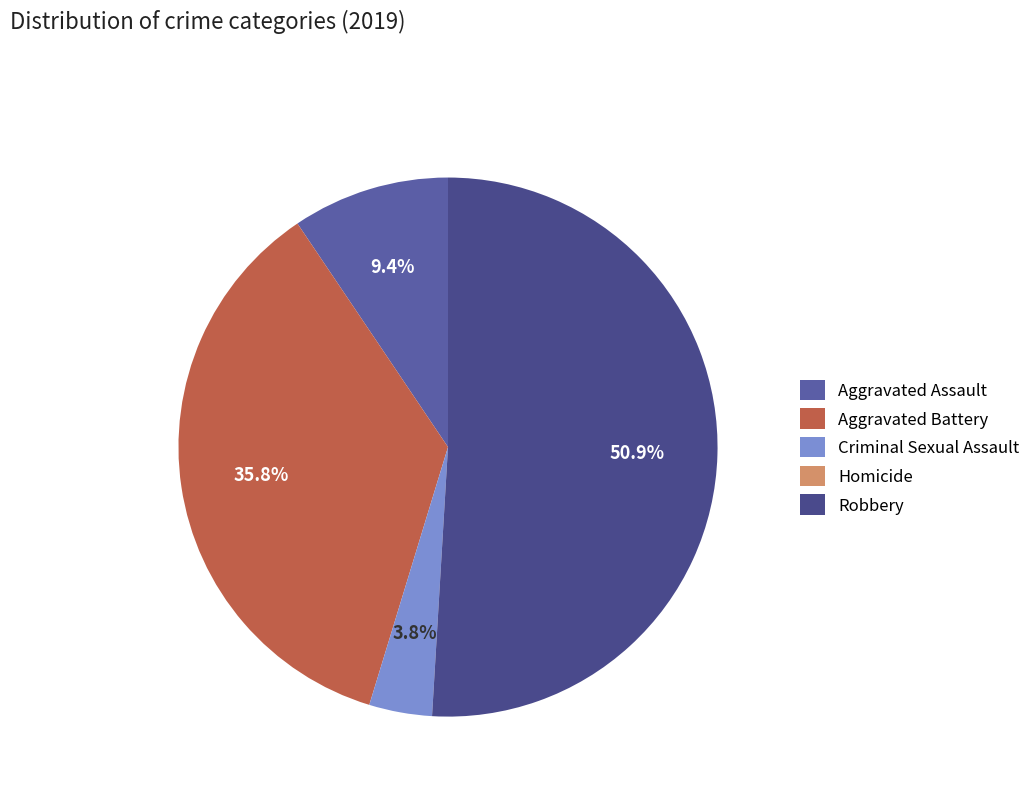

Is Aggravated Assault the majority of the pie?

No